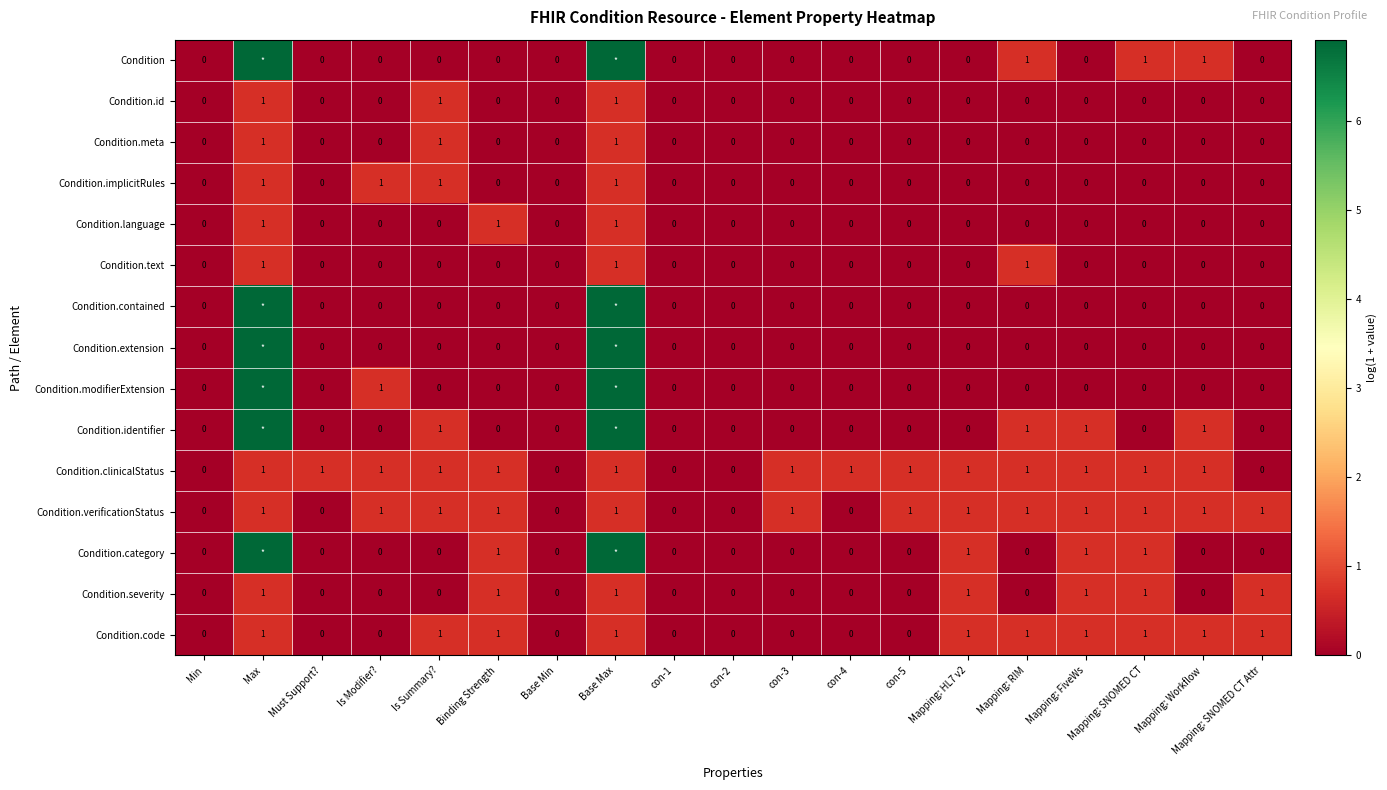

How many positive values does the Condition.implicitRules series have?

4